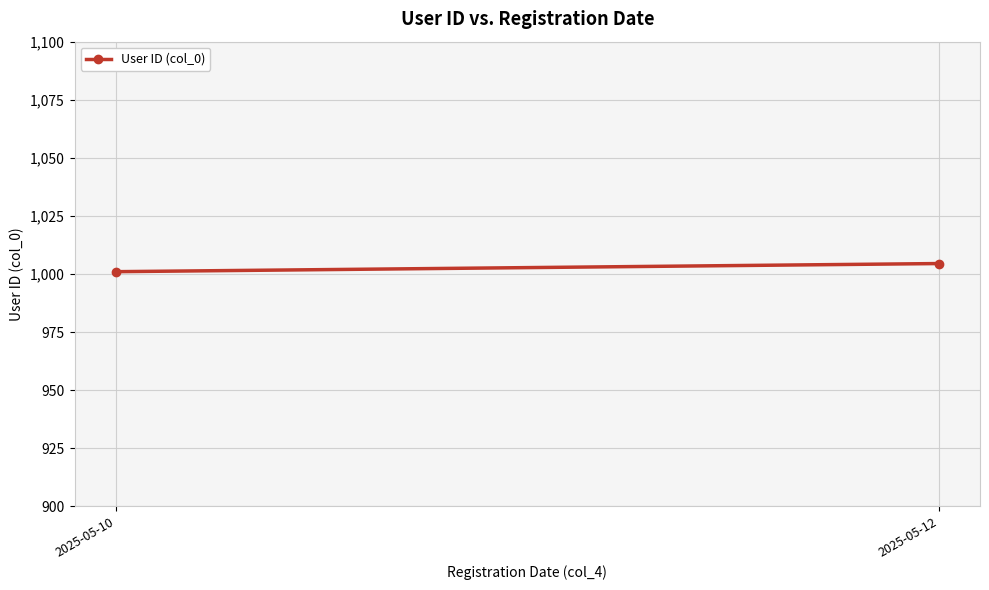

How many values are between 1001 and 1004?

1